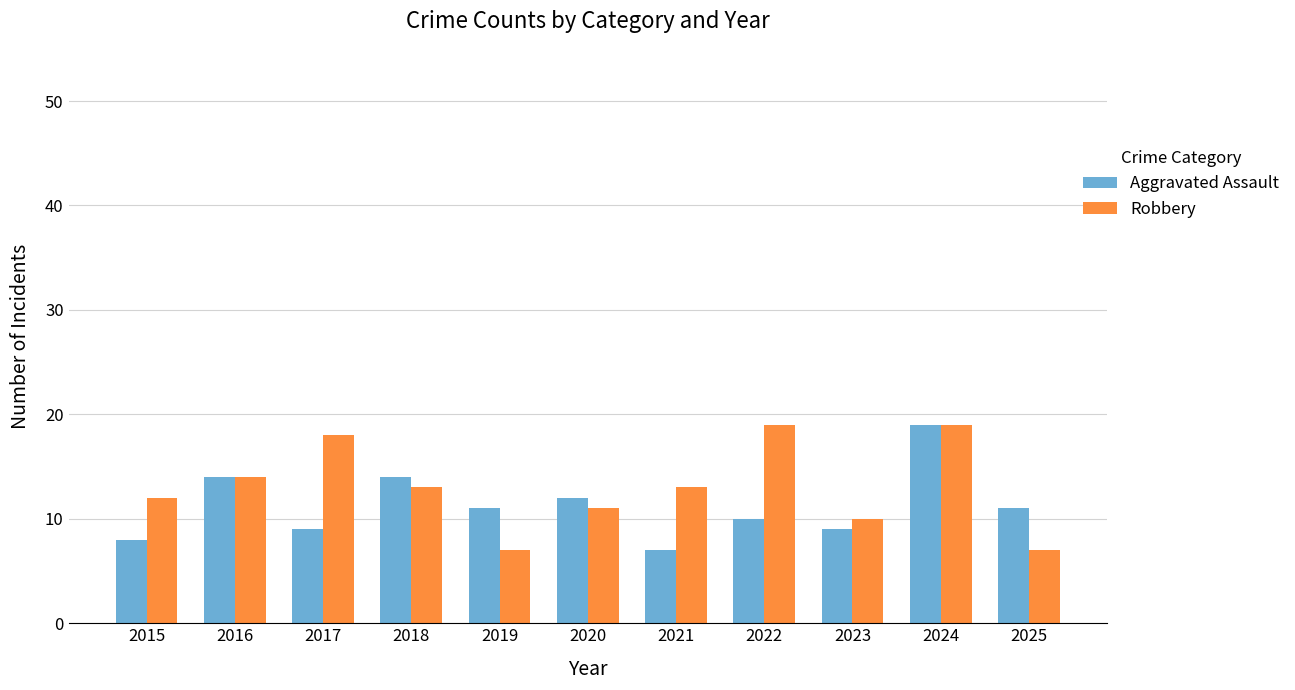

What is the highest value of the Robbery series?

19